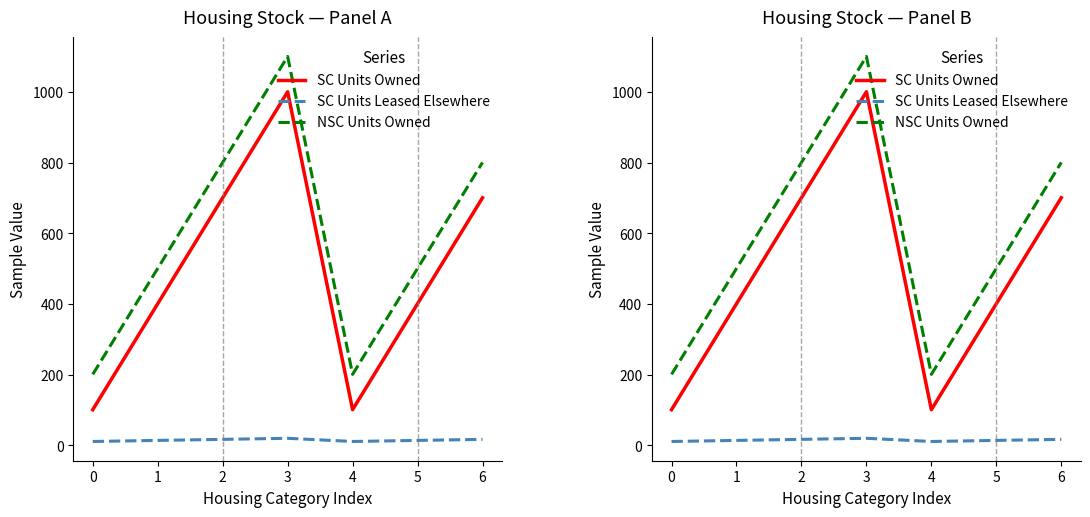

Which category has the highest value across all series?

3